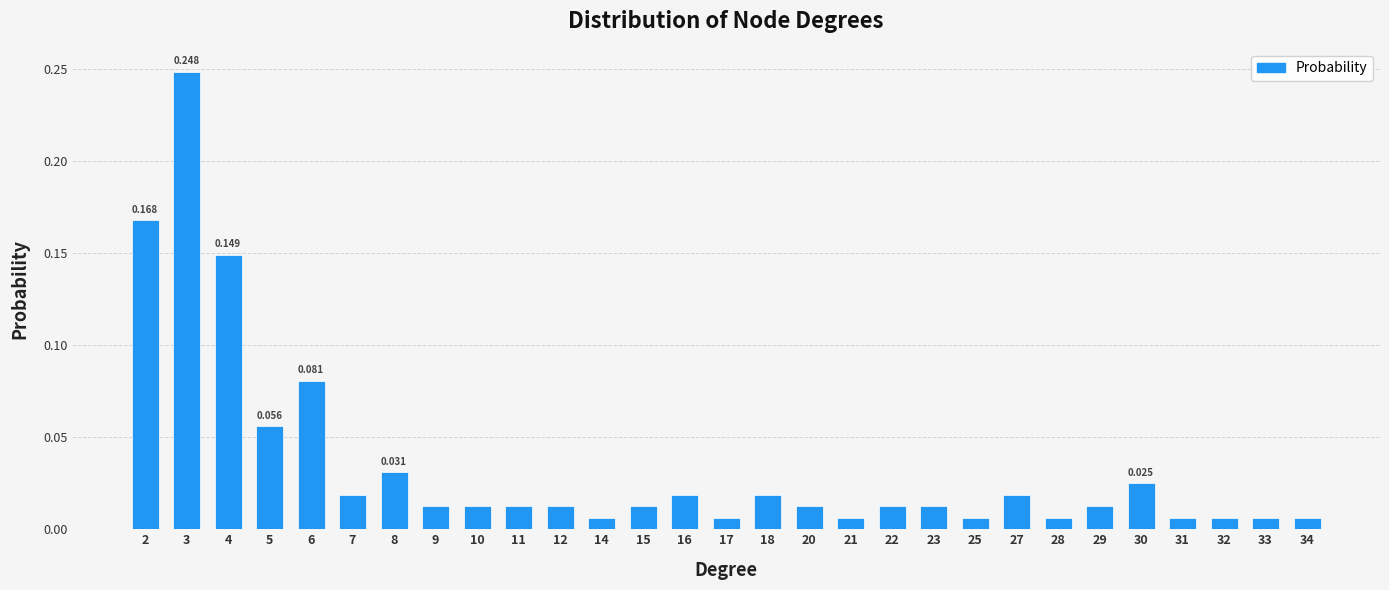

How many categories are shown in the chart?

29